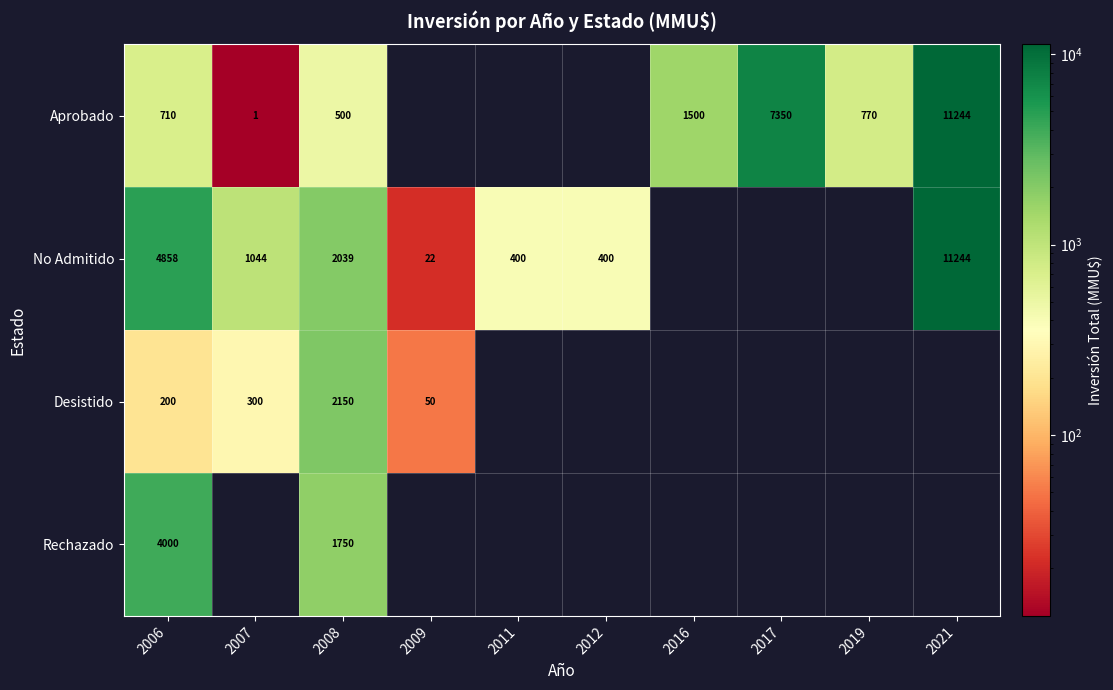

What is the sum of the Aprobado values at 2021 and 2017?

18594